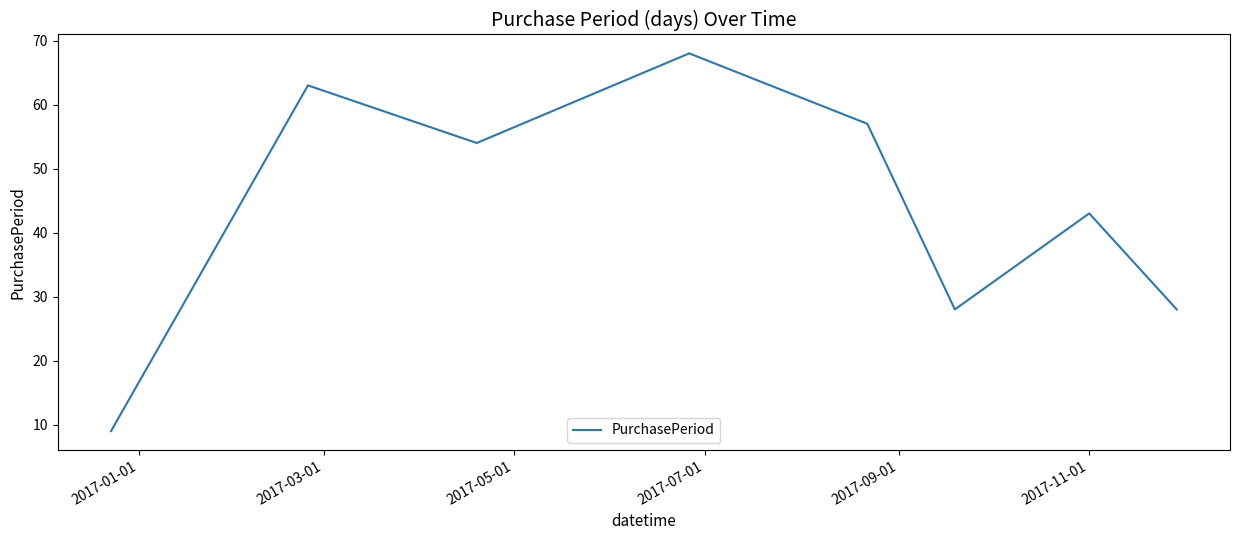

True or false: the data has more than 1 interior local peaks.

True